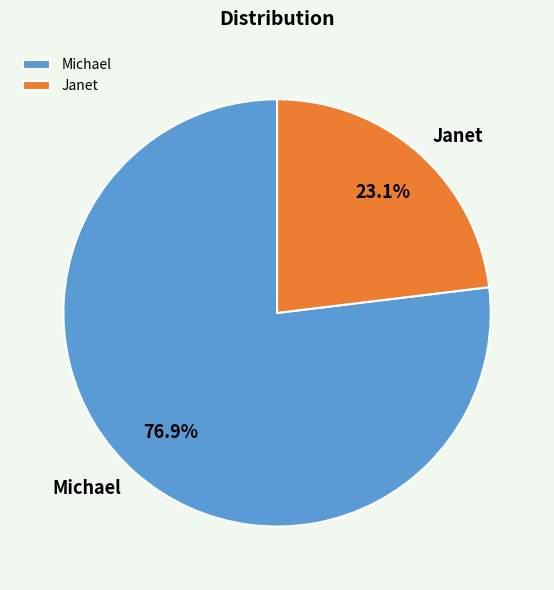

To the nearest percent, what portion does Janet represent?

23%